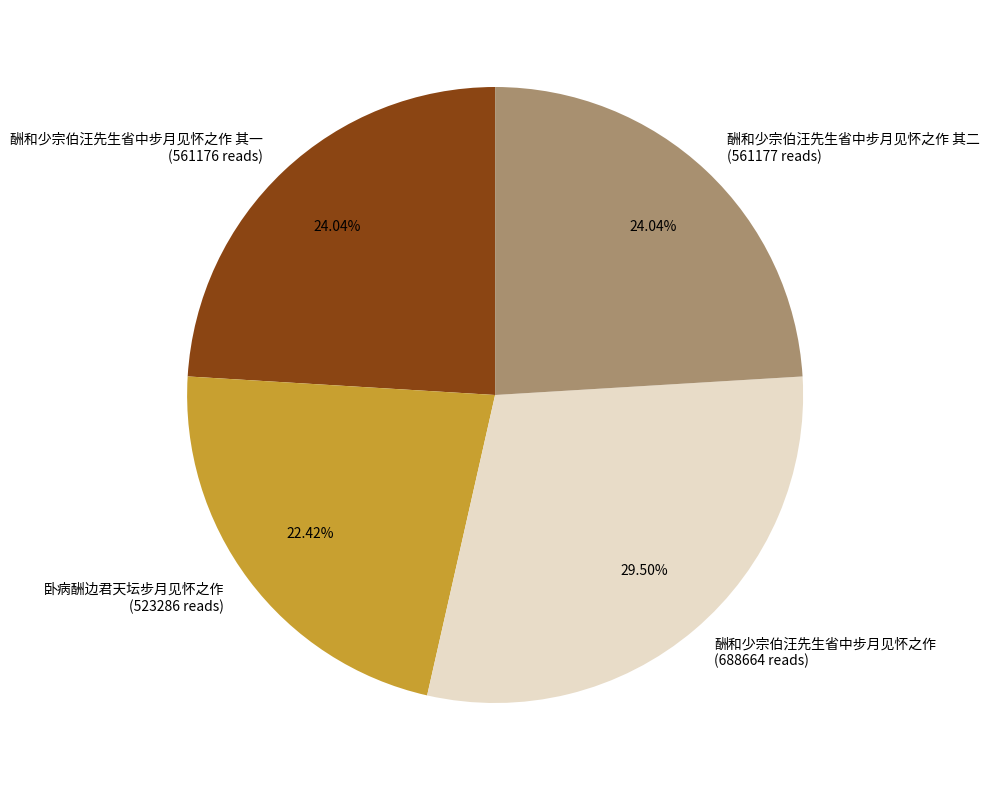

Is 酬和少宗伯汪先生省中步月见怀之作 其二 (561177 reads) the majority of the pie?

No